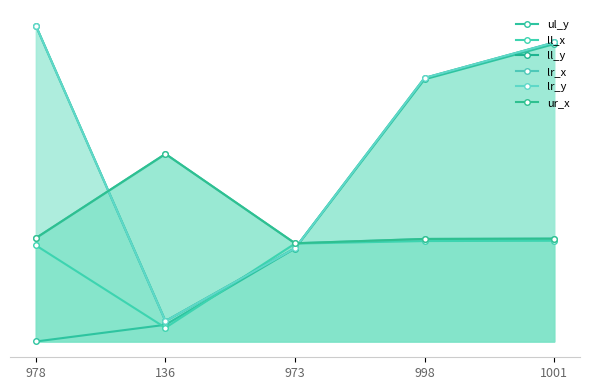

How many values in the lr_y series exceed 2619?

2